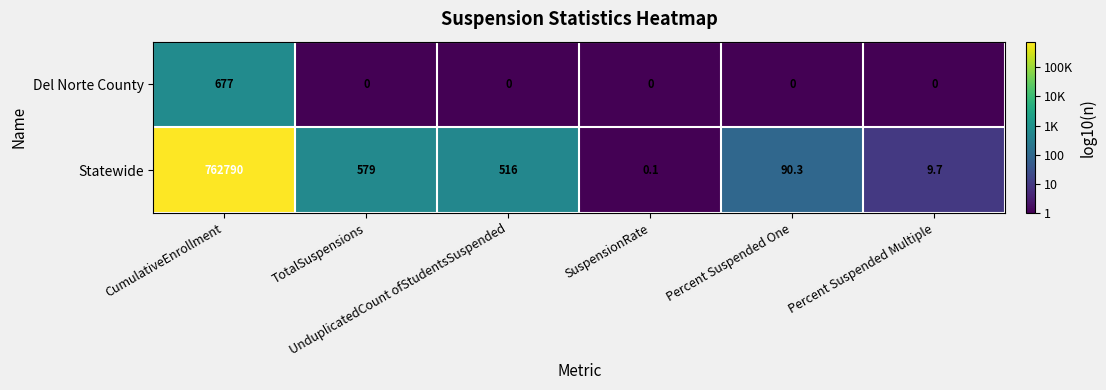

How many series are shown in this chart?

2